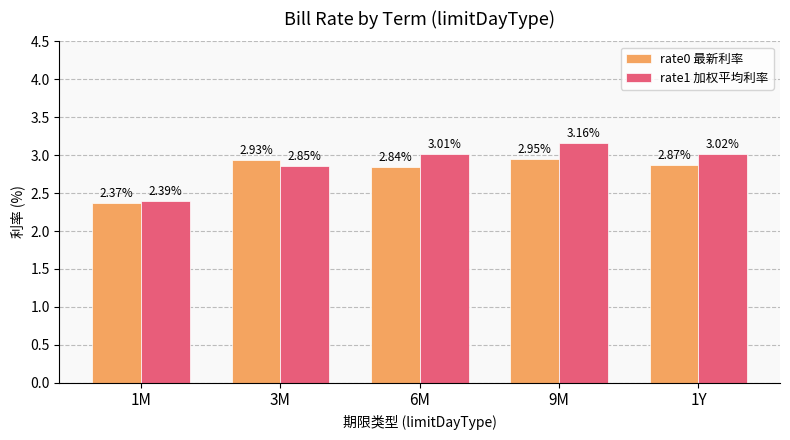

Which series changed the most between 9M and 1Y?

rate1 加权平均利率